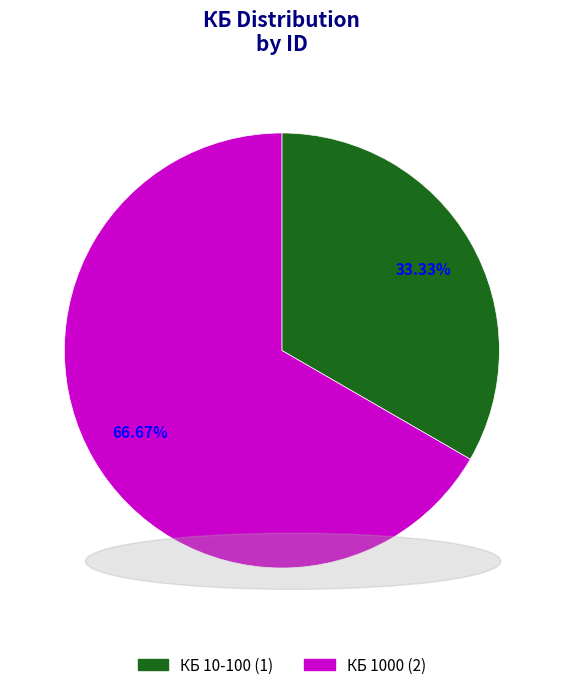

Rank the categories by value from lowest to highest.

КБ 10-100, КБ 1000